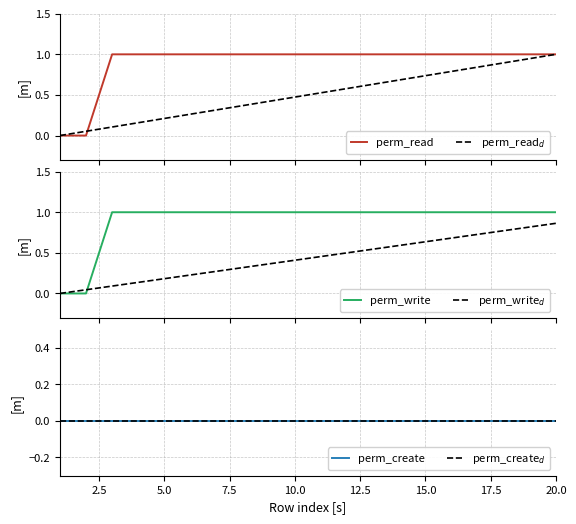

Which series has the widest spread of values?

perm_read